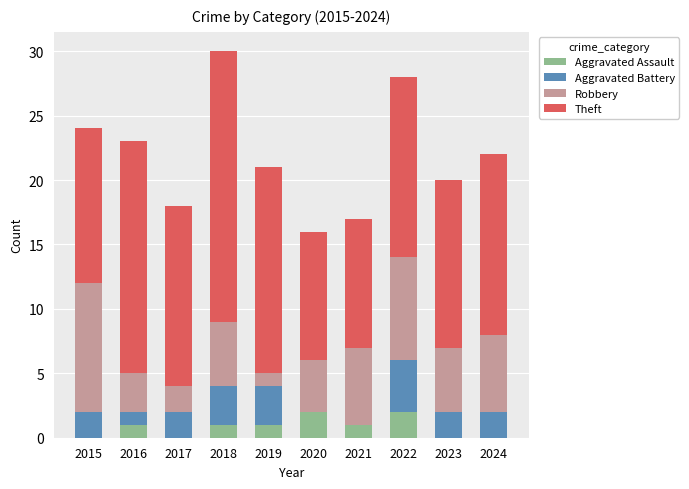

What is the total value across all series at 2015?

24